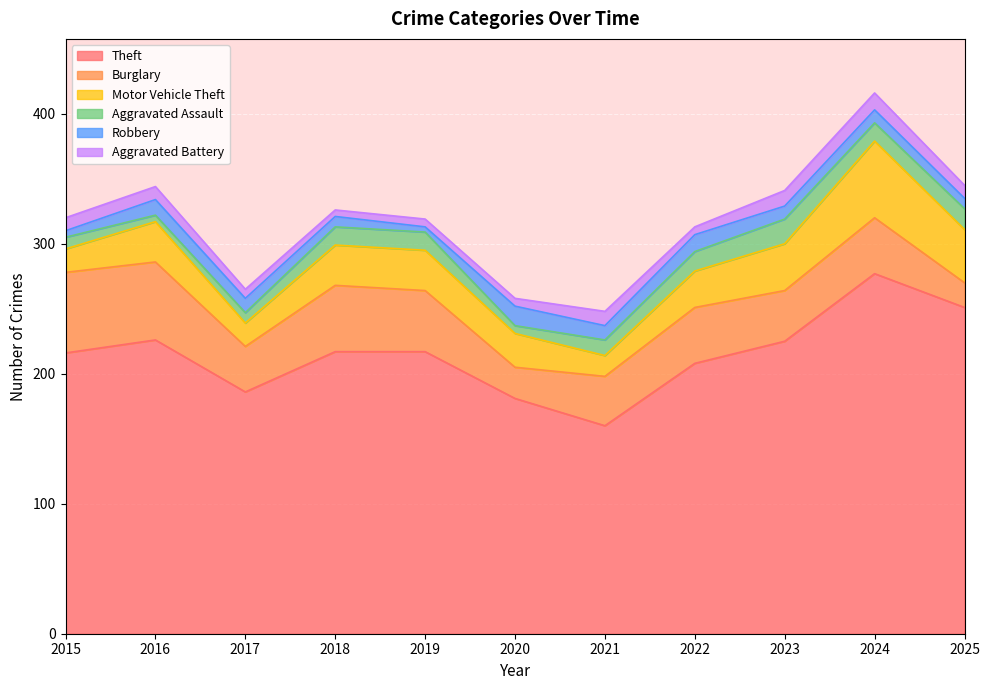

At which category is the sum across all series the highest?

2024